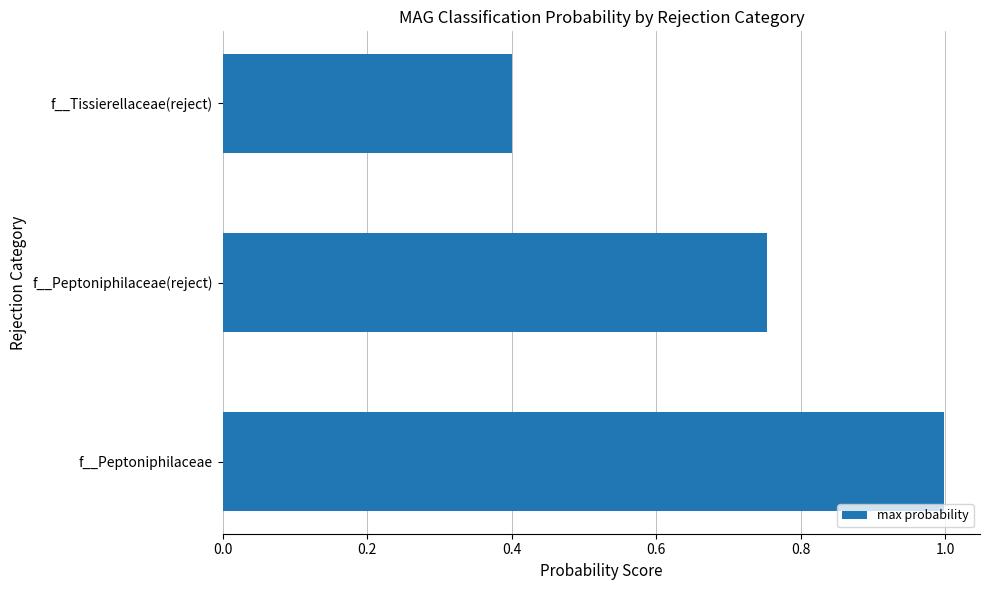

How many categories are shown in the chart?

3